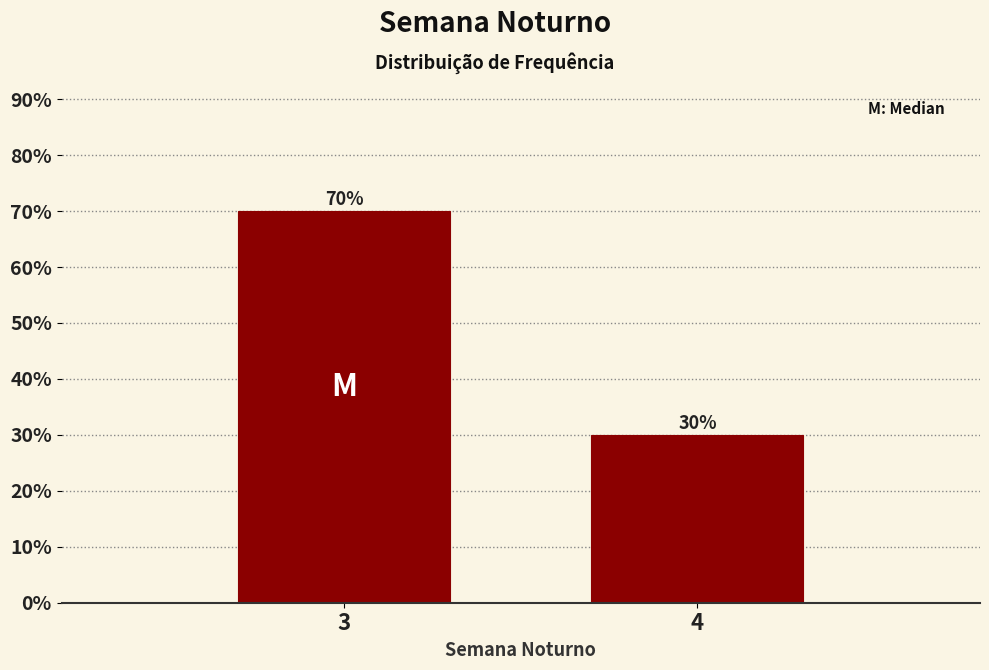

Reading right to left, what are all the values shown in this chart?

30	70